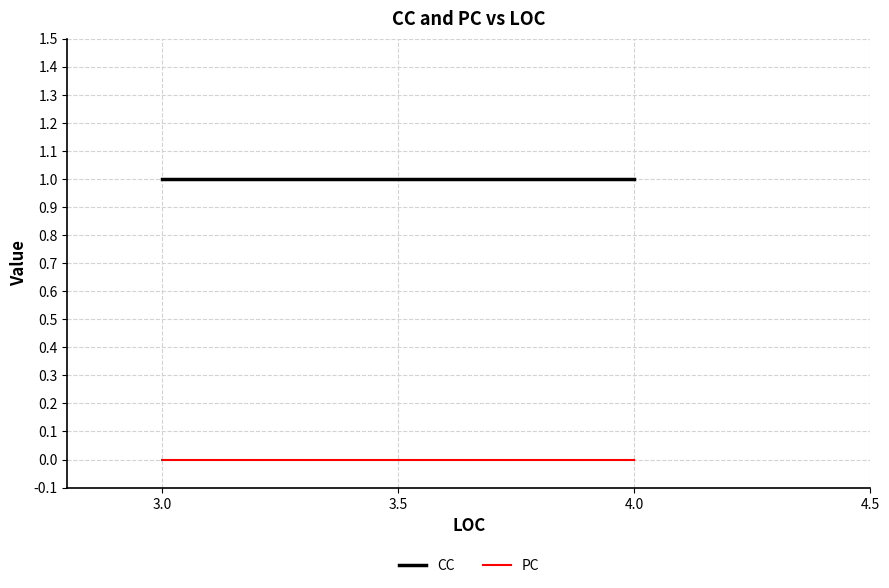

What are all the series names shown in the legend?

CC, PC